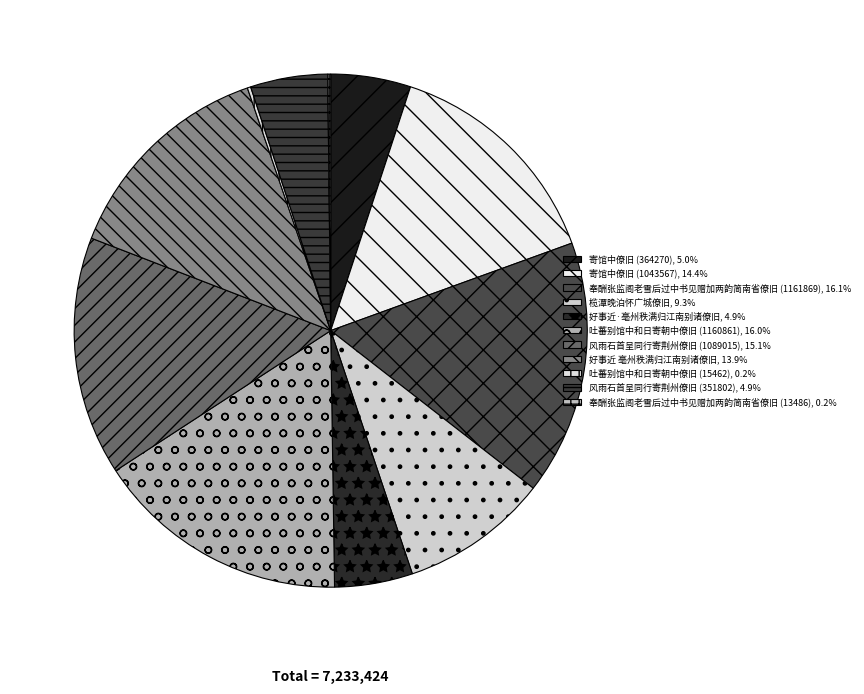

Which category has the biggest portion of the pie?

奉酬张监阁老雪后过中书见赠加两韵简南省僚旧 (1161869)